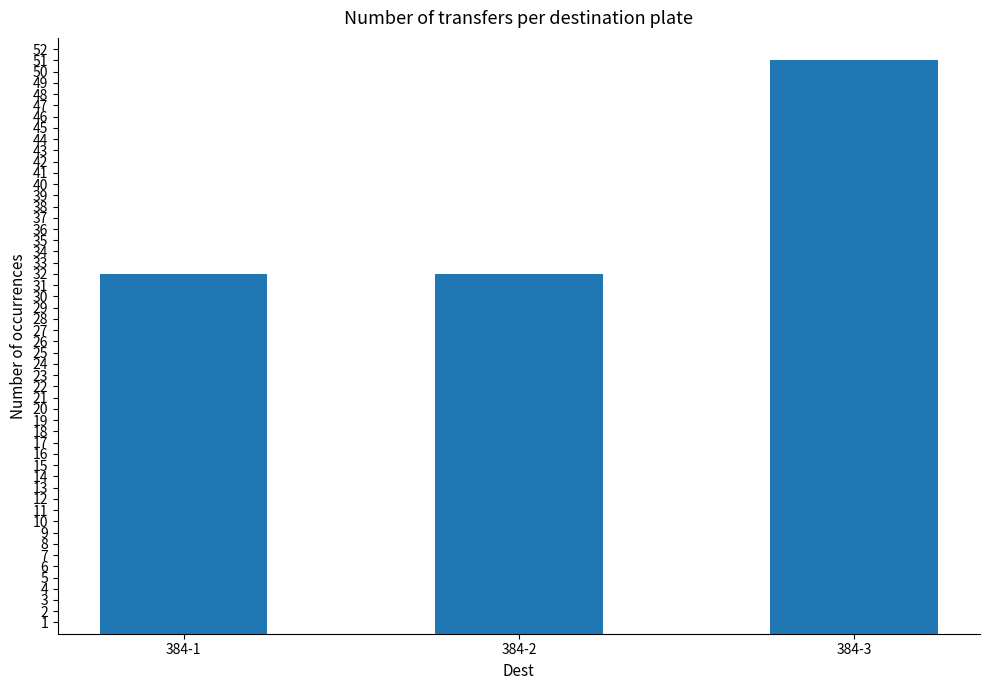

What is the smallest value displayed?

32